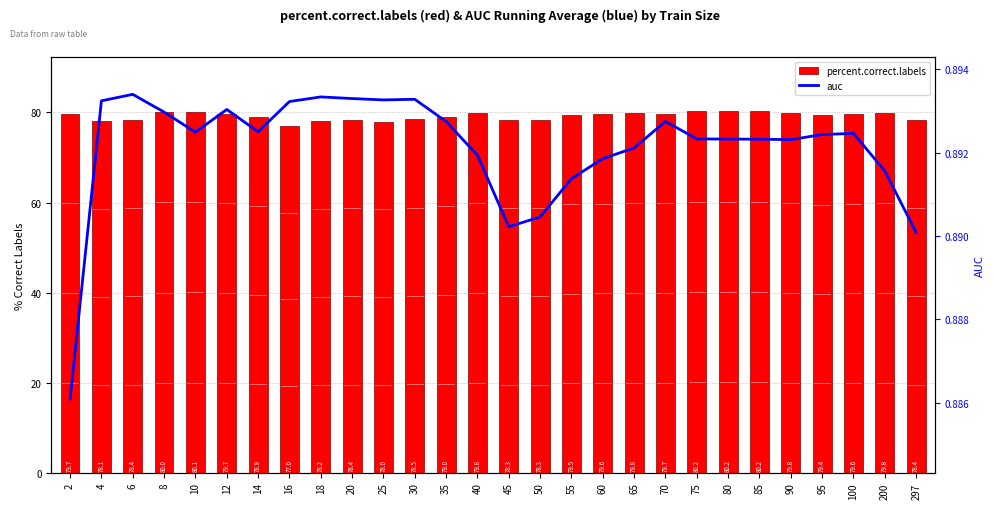

What is the approximate value of auc at 30?

0.9